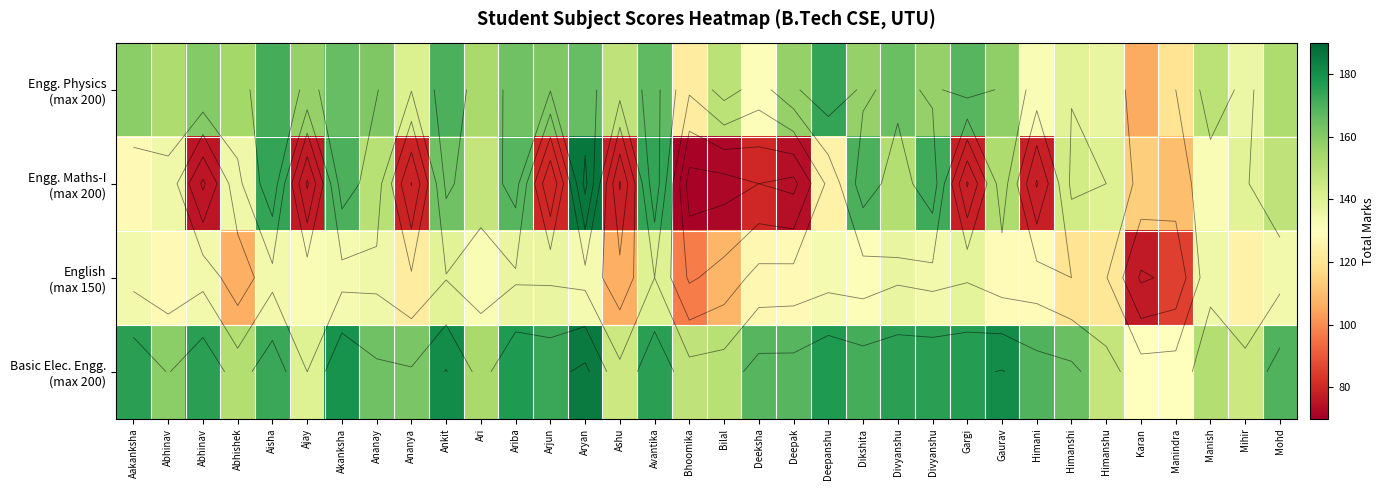

Which series has the largest range (max minus min)?

Engg. Maths-I (max 200)